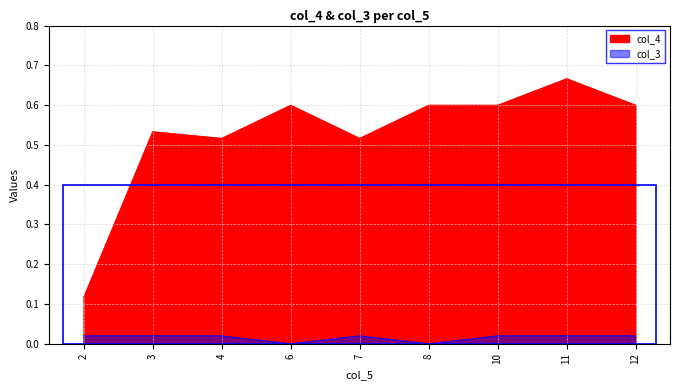

The value of col_4 at 12 is 0.6. True or false?

True